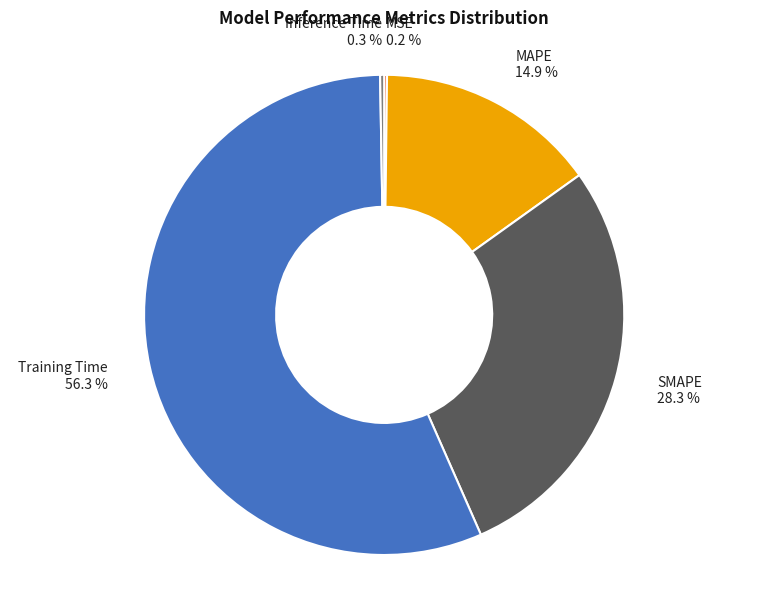

What percentage is the Training Time slice, to the nearest percent?

56%